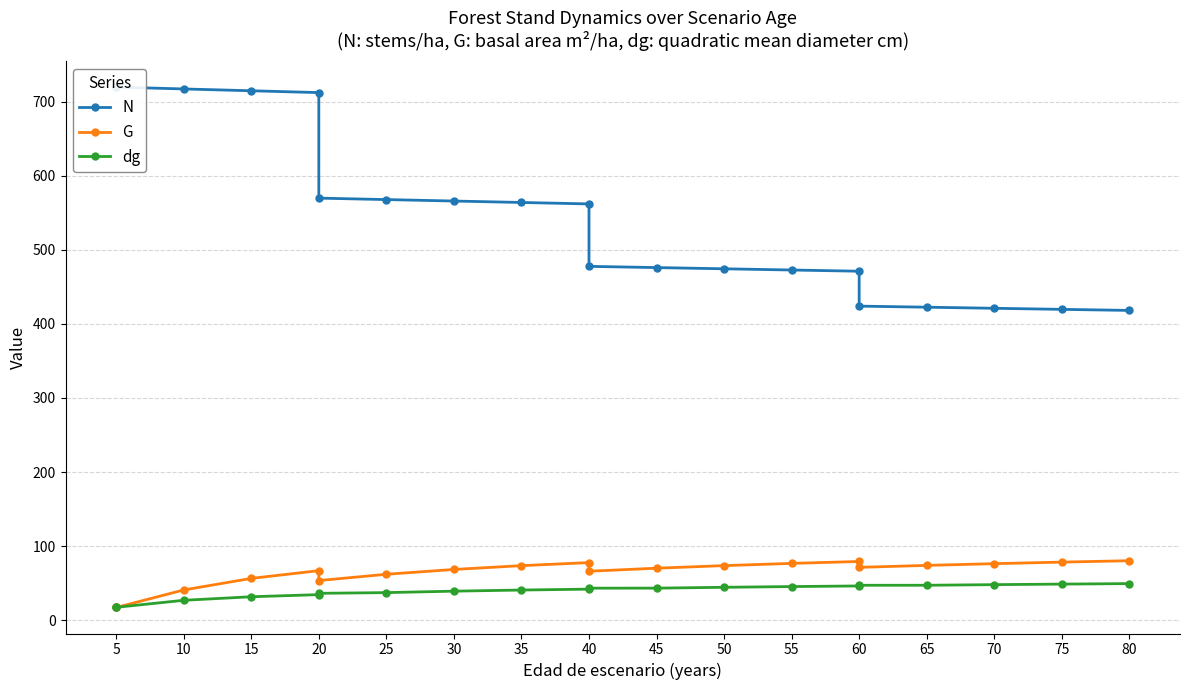

Which series changed the most between 55 and 65?

N